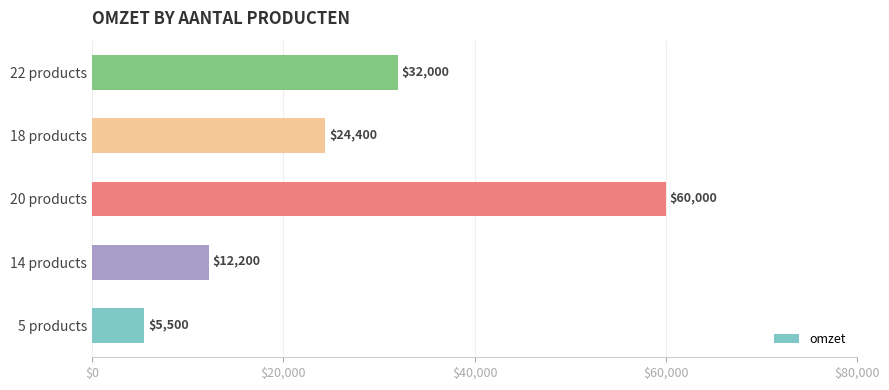

Reading bottom to top, what are all the values shown in this chart?

5 products=5500	14 products=12200	20 products=60000	18 products=24400	22 products=32000